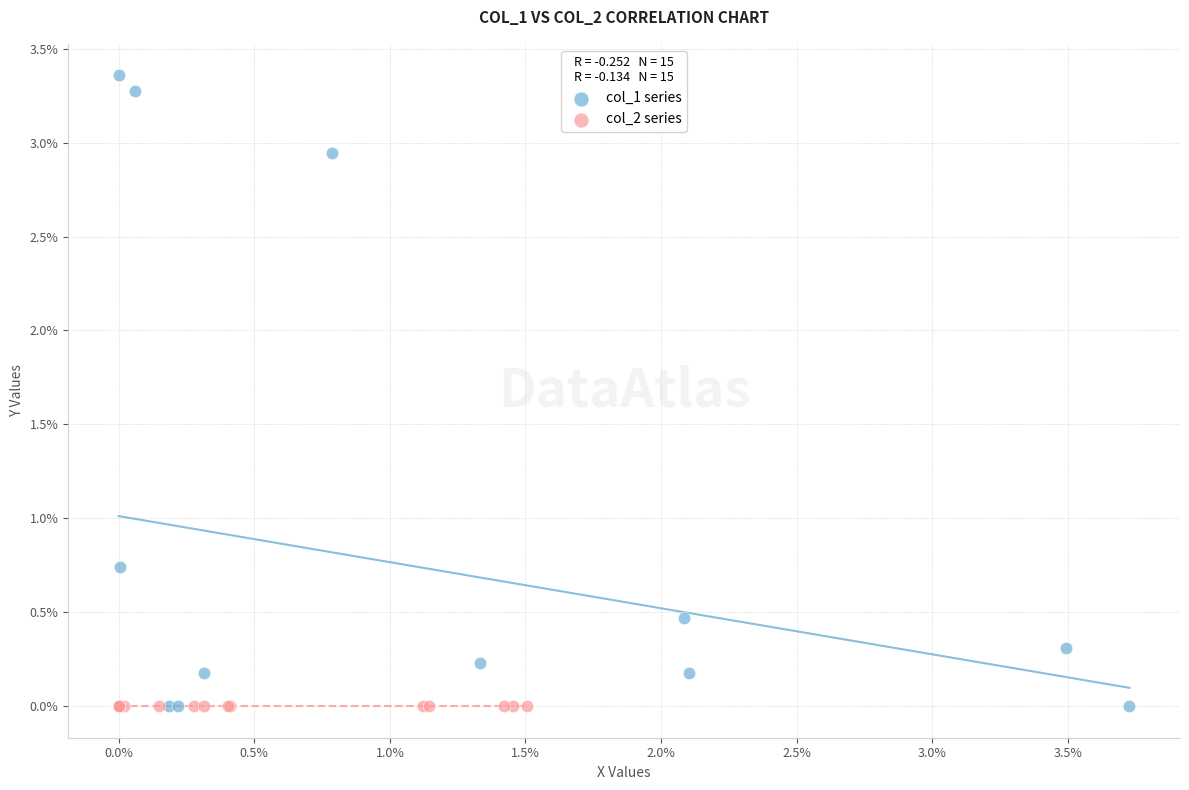

What are all the series names shown in the legend?

col_1 series, col_2 series